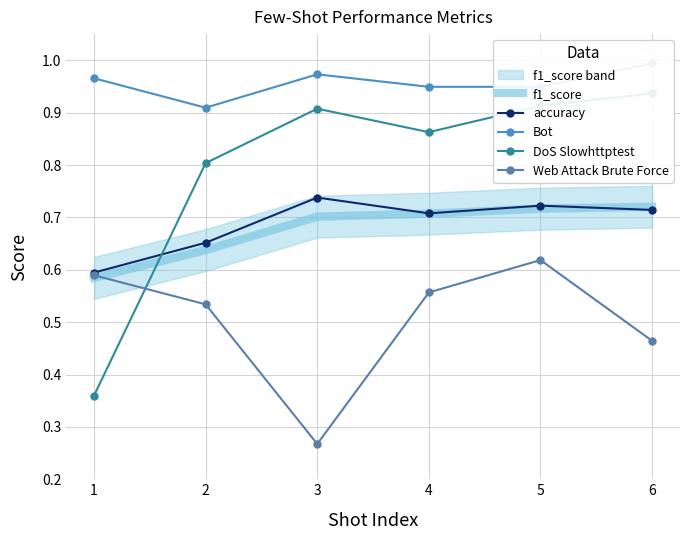

True or false: f1_score and Bot cross at least once.

False